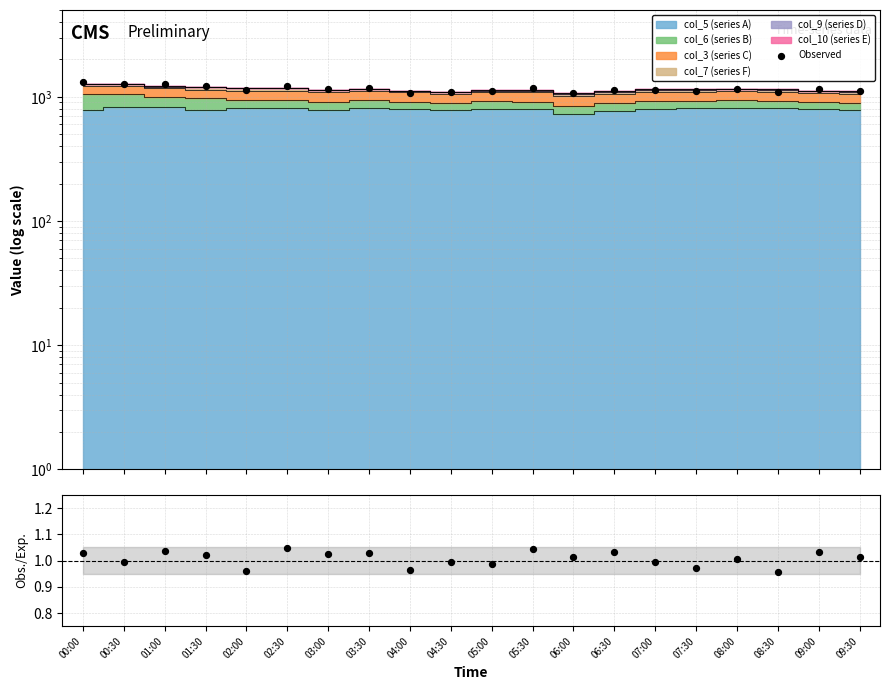

Which series contains the highest Y value?

Observed